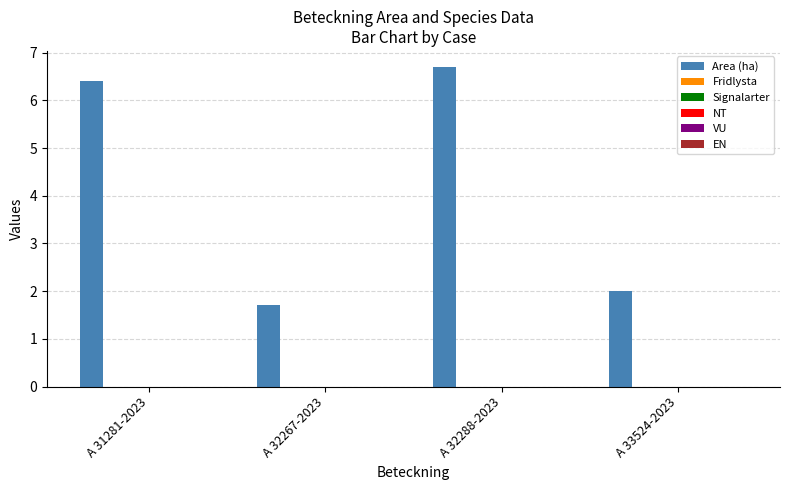

What is the value of the 2nd bar from the left?

1.7